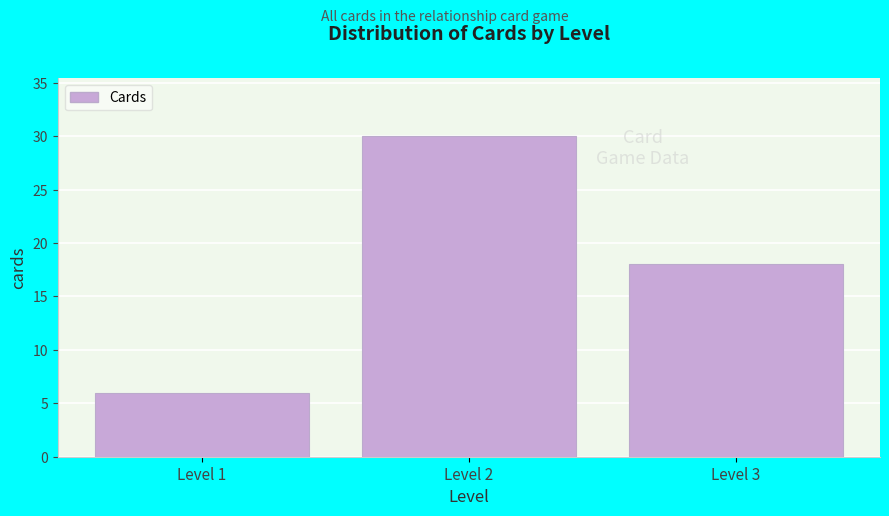

Reading left to right, list all the values displayed in this chart.

Level 1=6	Level 2=30	Level 3=18